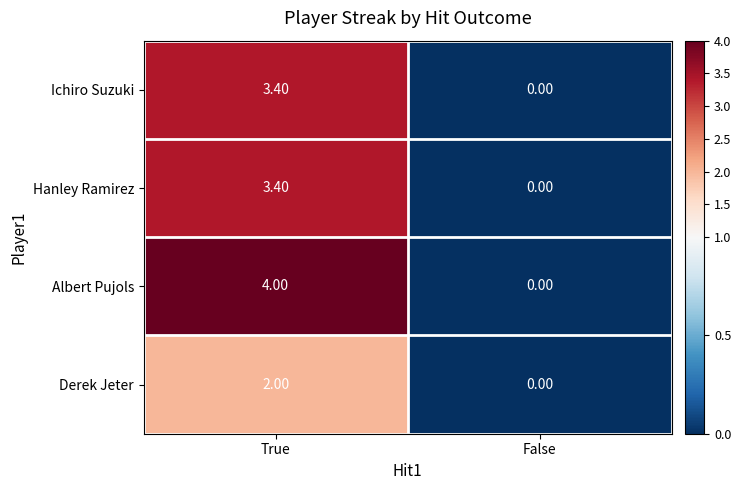

Between True and False, which series saw the biggest shift?

Albert Pujols